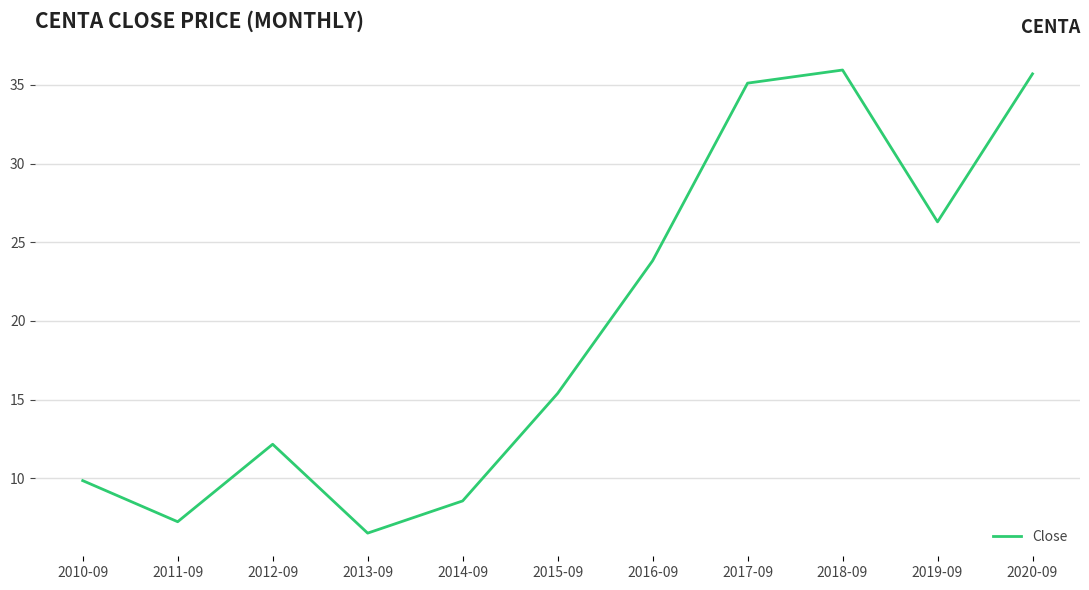

What position from the left is 2018-09?

9